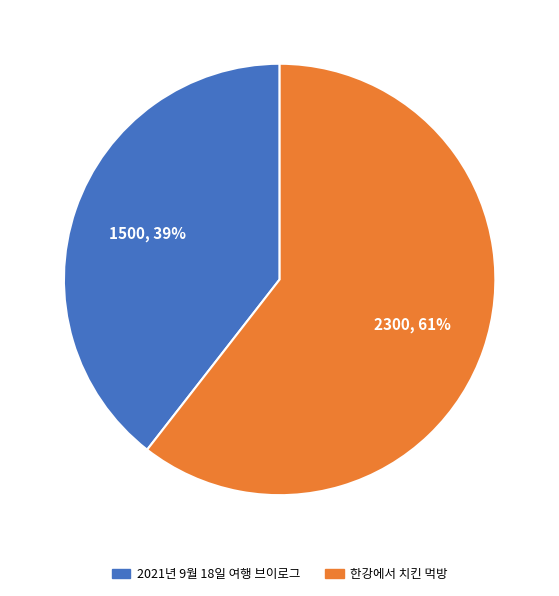

To the nearest percent, what is the combined percentage of 2021년 9월 18일 여행 브이로그 and 한강에서 치킨 먹방?

100%